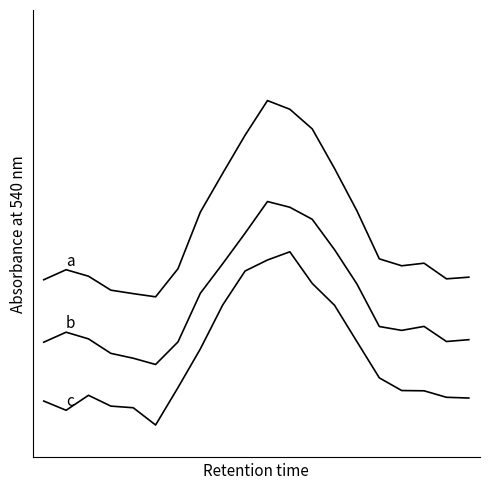

Does the chart display data point markers on the line(s)?

No